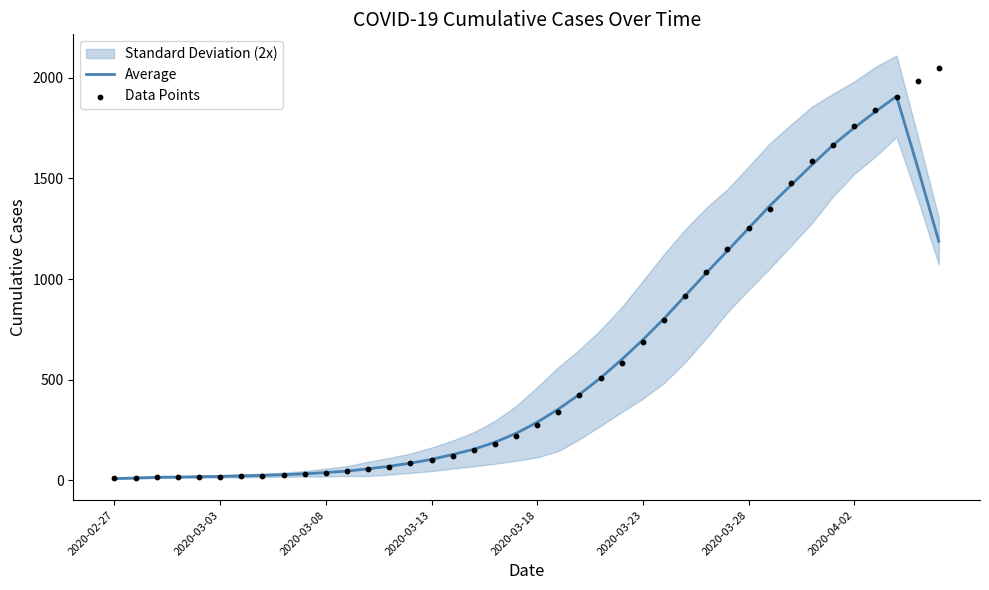

At how many categories does at least one series exceed 1004?

12